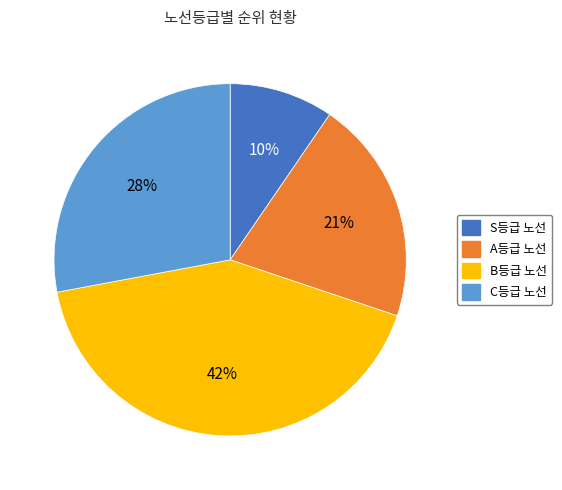

What is the ratio of the value at A등급 노선 to the value at B등급 노선?

0.5